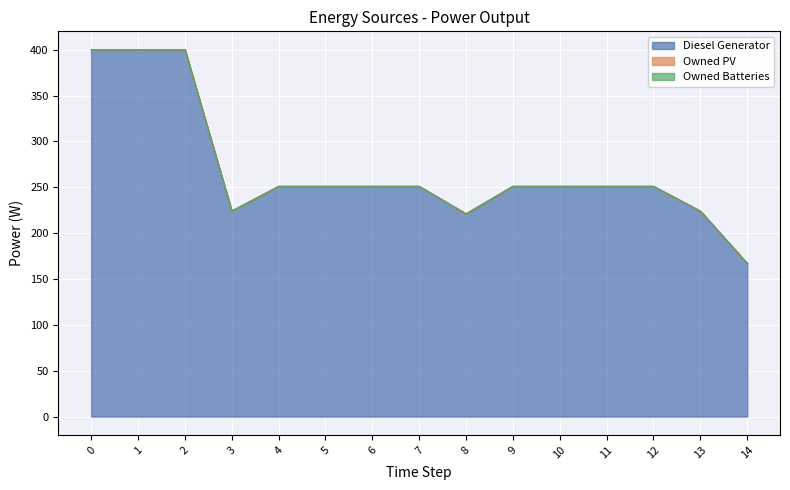

Which series has the largest range (max minus min)?

Diesel Generator